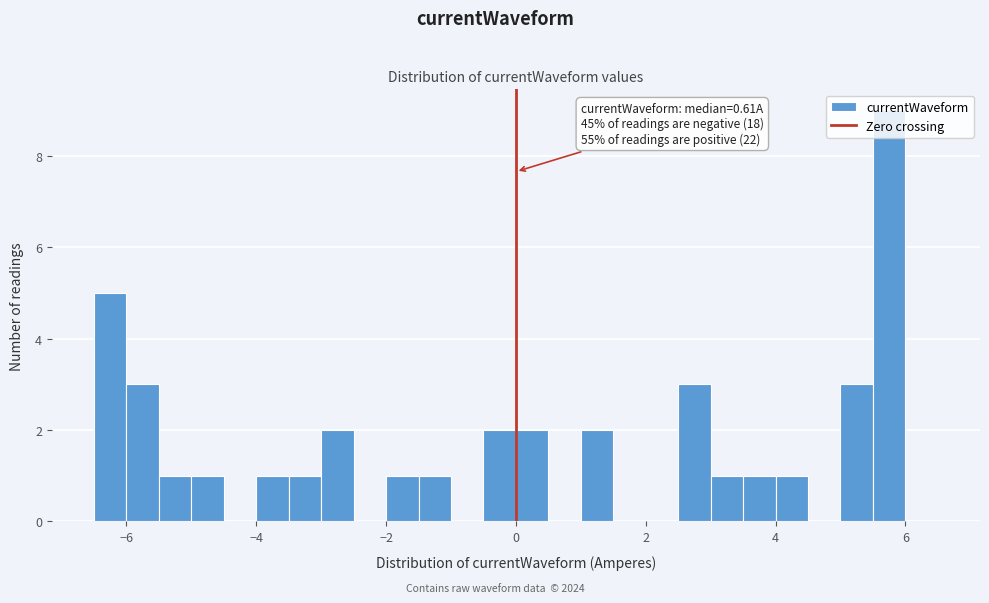

Read against the x-axis, roughly where is the centre of the tallest bar?

5.8